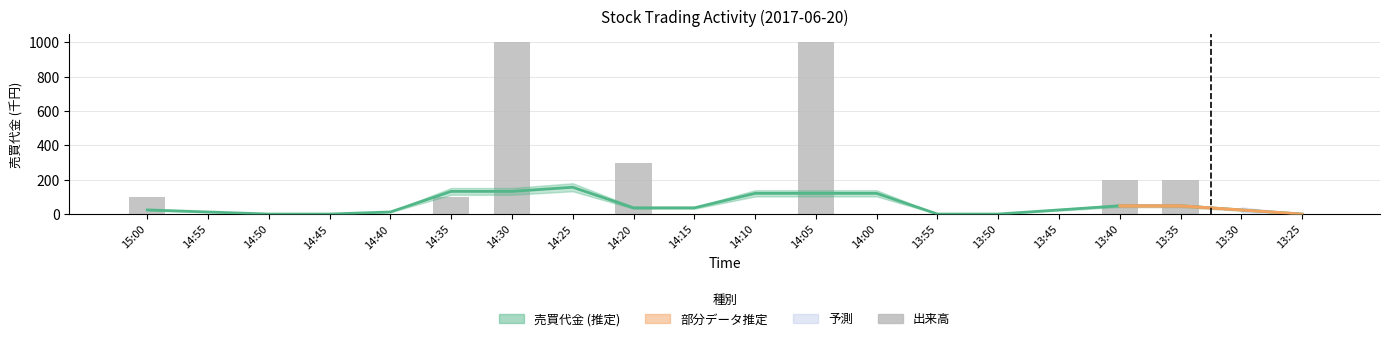

What position from the left is 14:00?

13